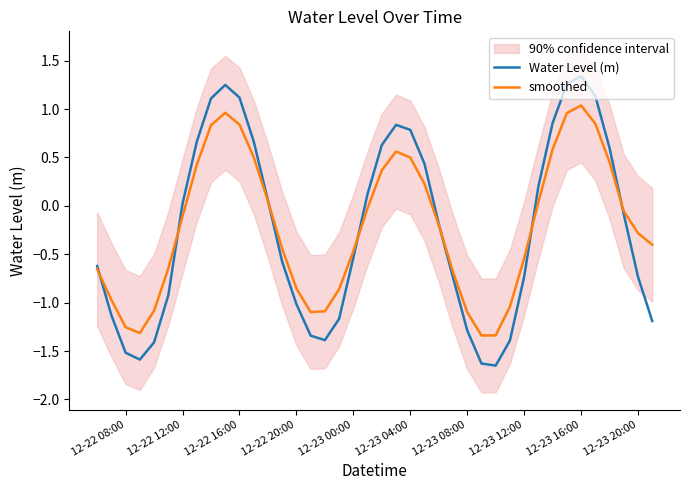

How many categories are shown in the chart?

40